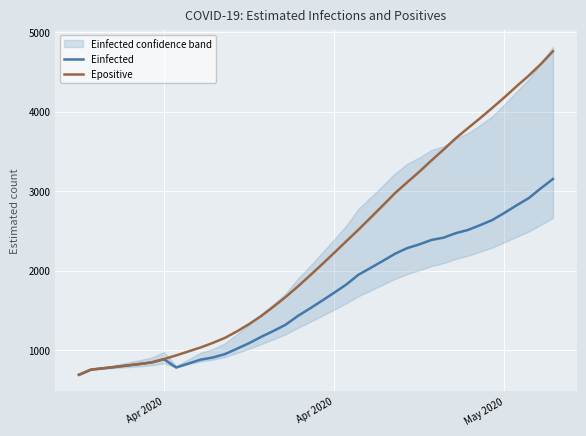

True or false: Einfected and Epositive intersect in this chart.

False